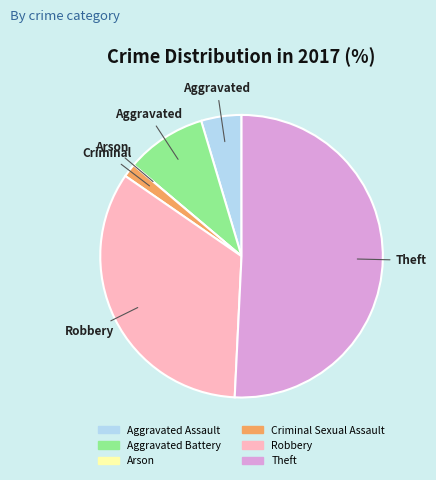

True or false: Criminal Sexual Assault accounts for 2% of the total.

True